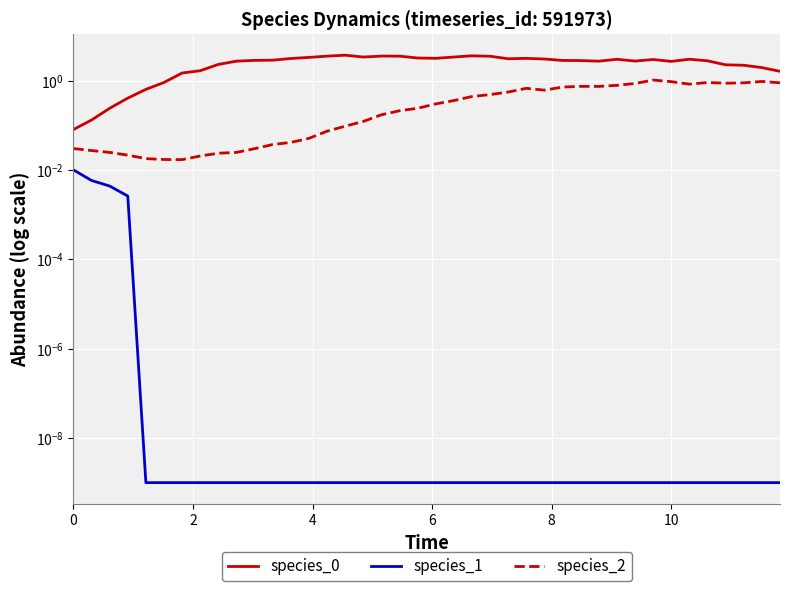

At how many categories does at least one series exceed 3?

15